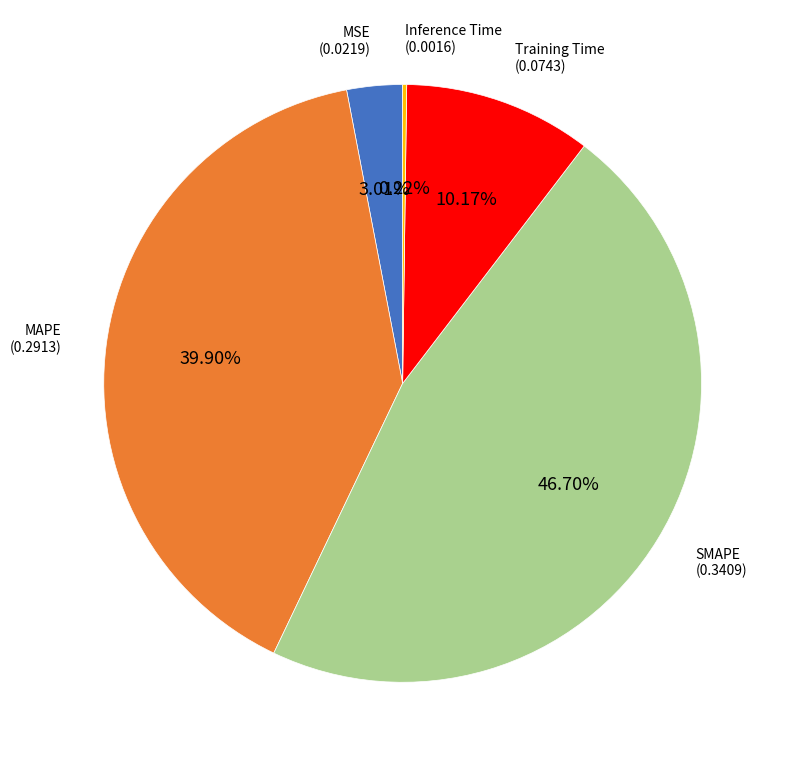

Is there a majority slice in this chart?

No